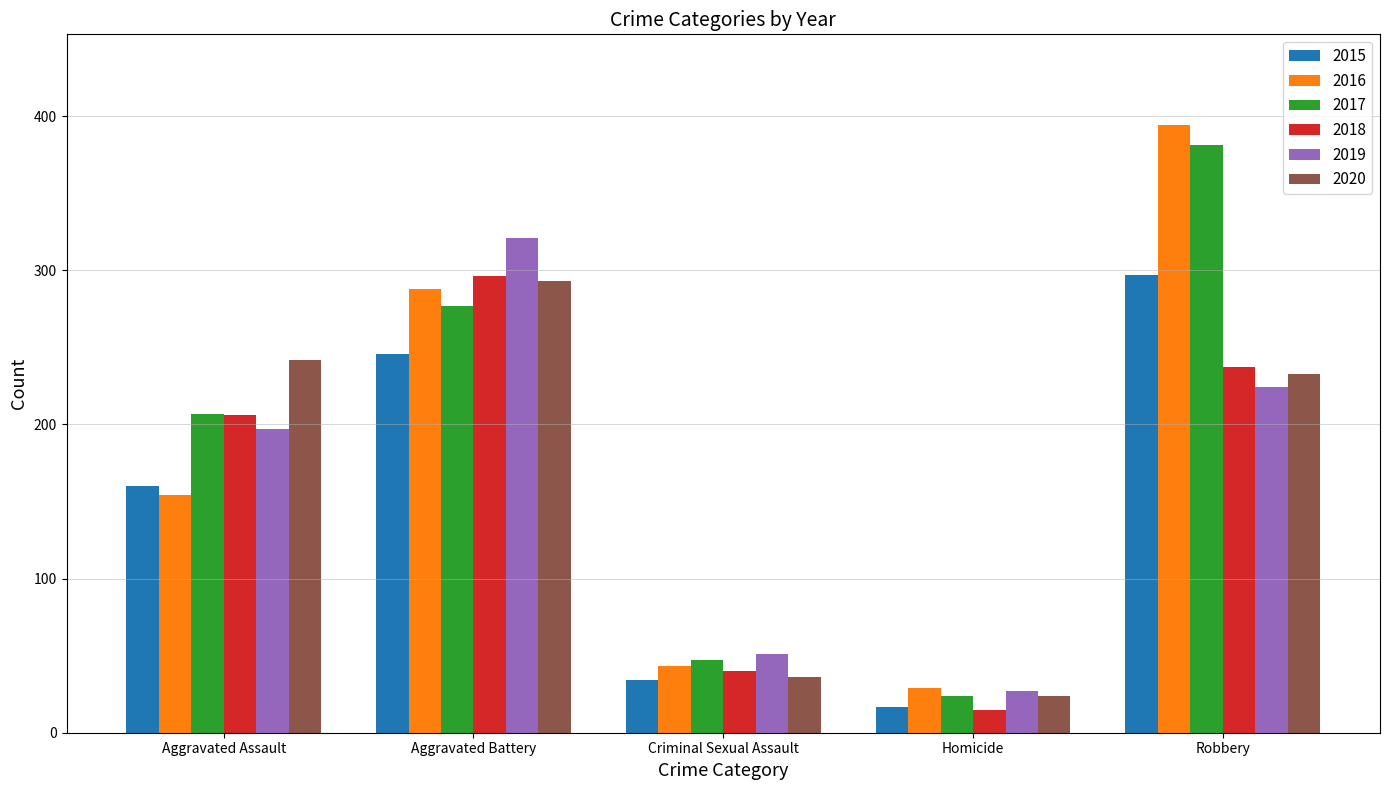

What is the label of the 5th bar from the right?

Aggravated Assault